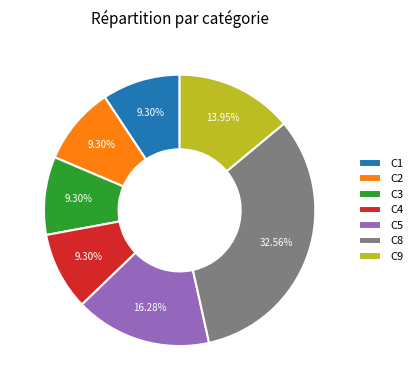

Count the number of slices in the pie.

7